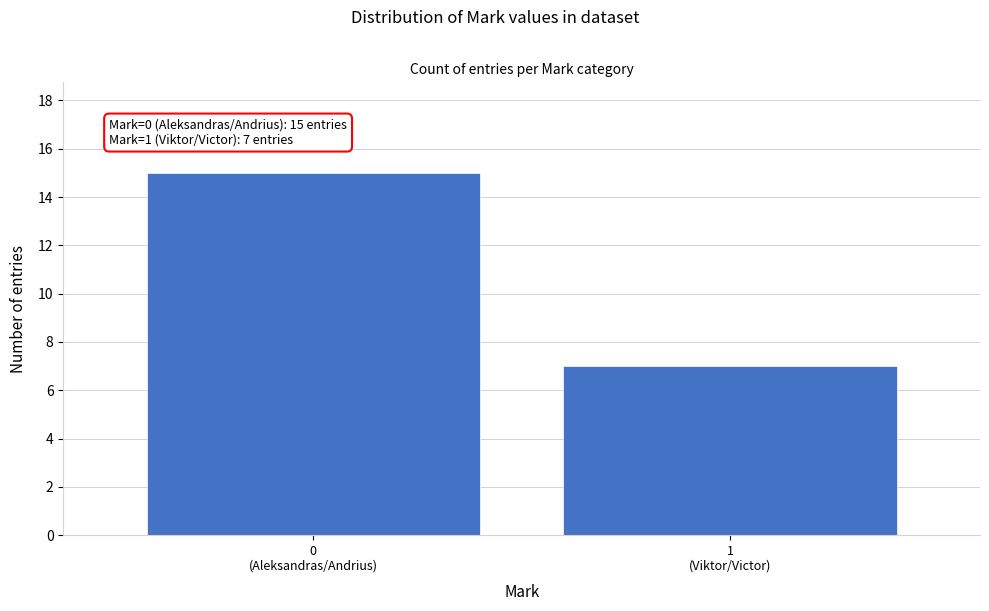

Reading left to right, list all the values displayed in this chart.

15	7